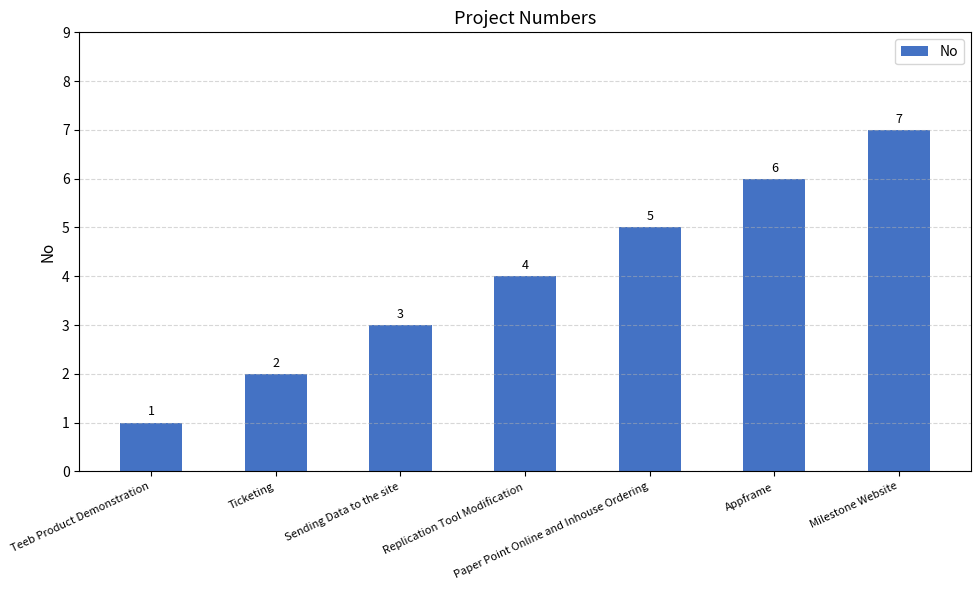

The value at Appframe is 6. True or false?

True